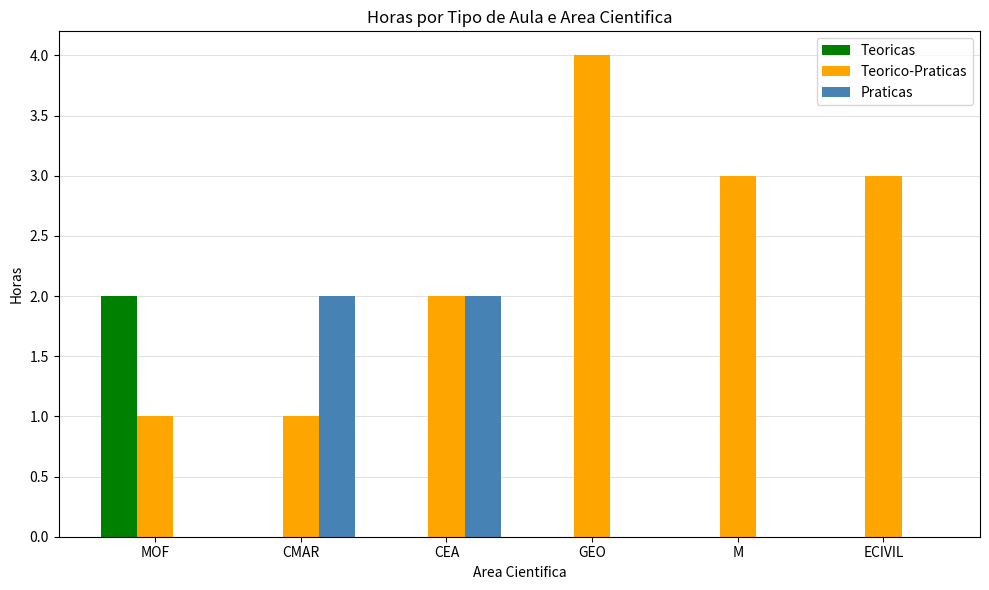

The value of Teorico-Praticas at M is 3. True or false?

True